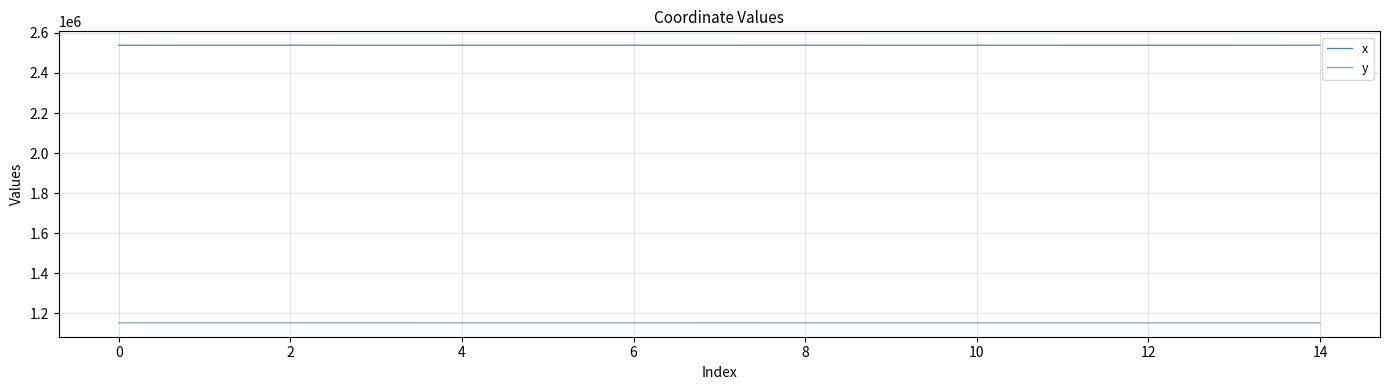

How many interior local peaks does the x series have?

3